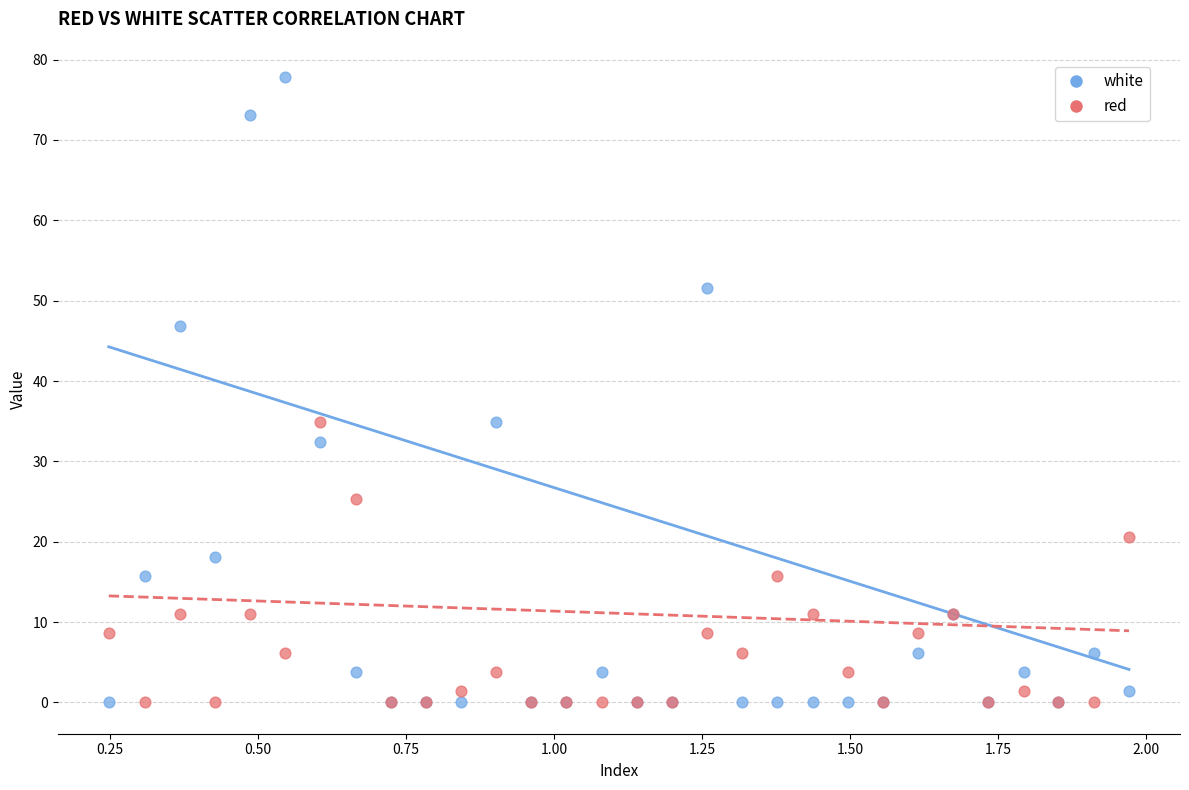

Which series has the widest spread of Y values?

white